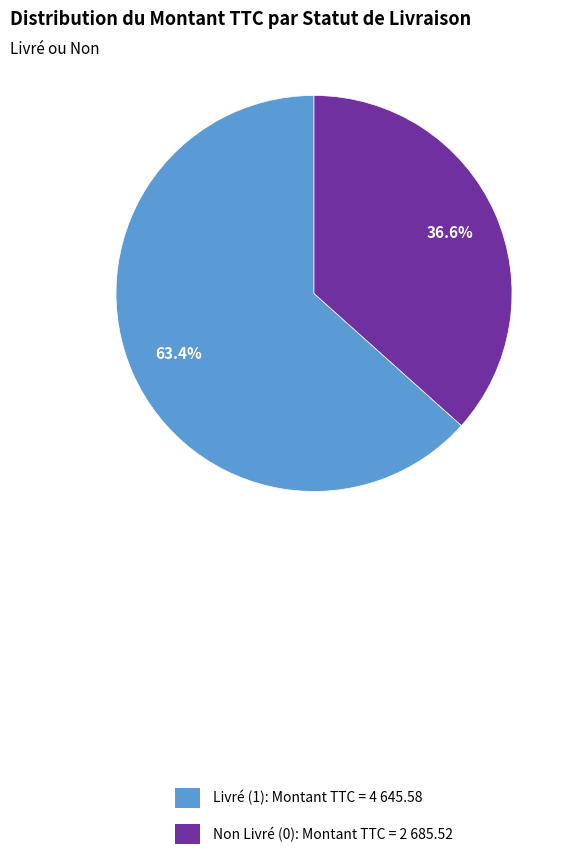

How many slices are in this pie chart?

2